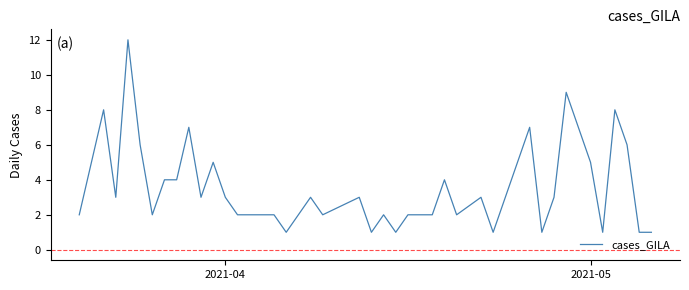

Count the number of values greater than 3.

15